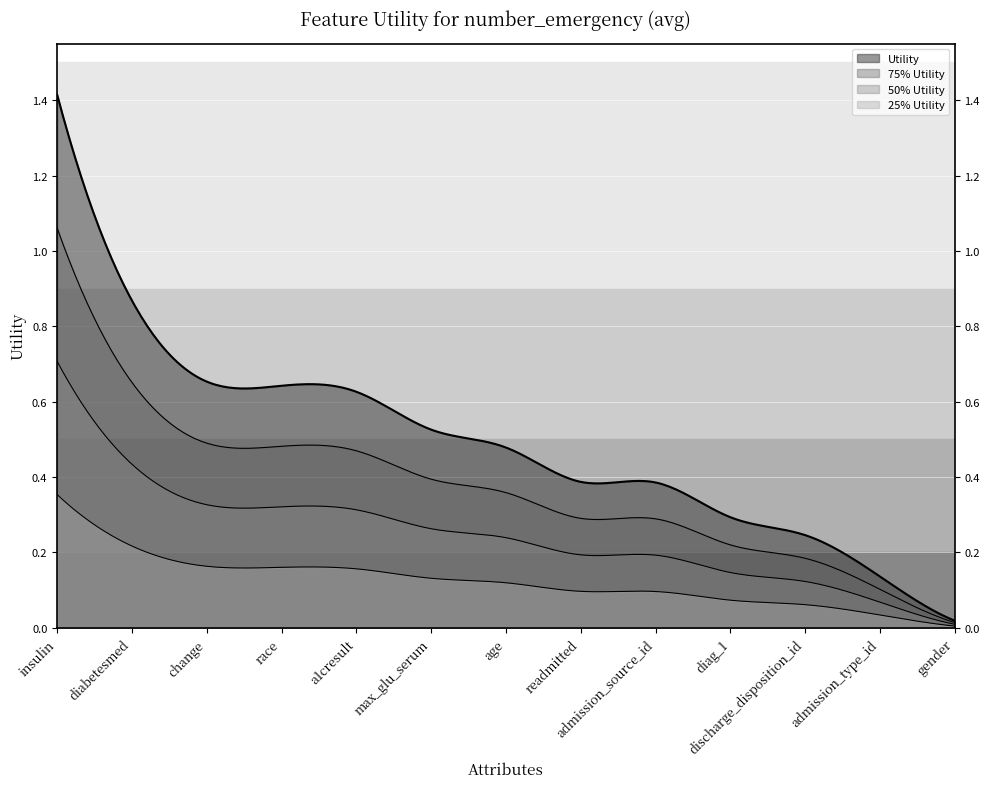

Is it true that the value at change is 0.7?

True